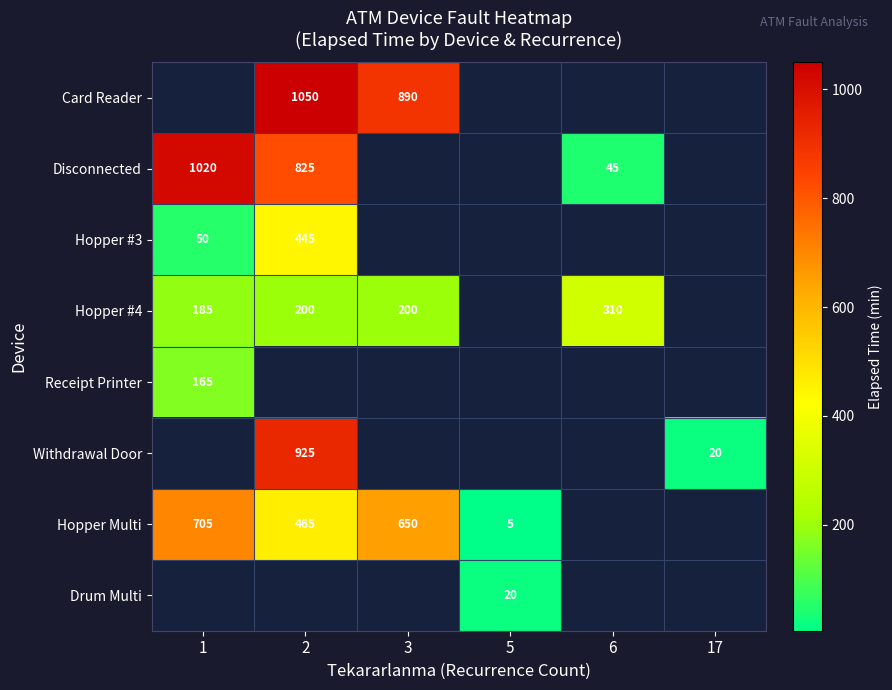

What is the sum of the Hopper #4 values at 3 and 2?

400